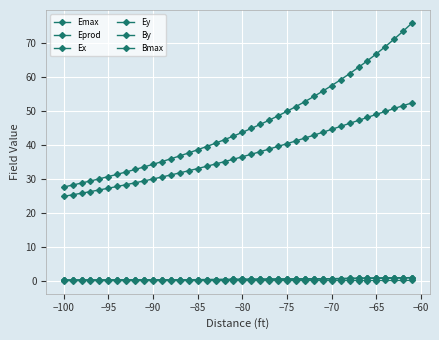

How many lines are shown in the chart?

6